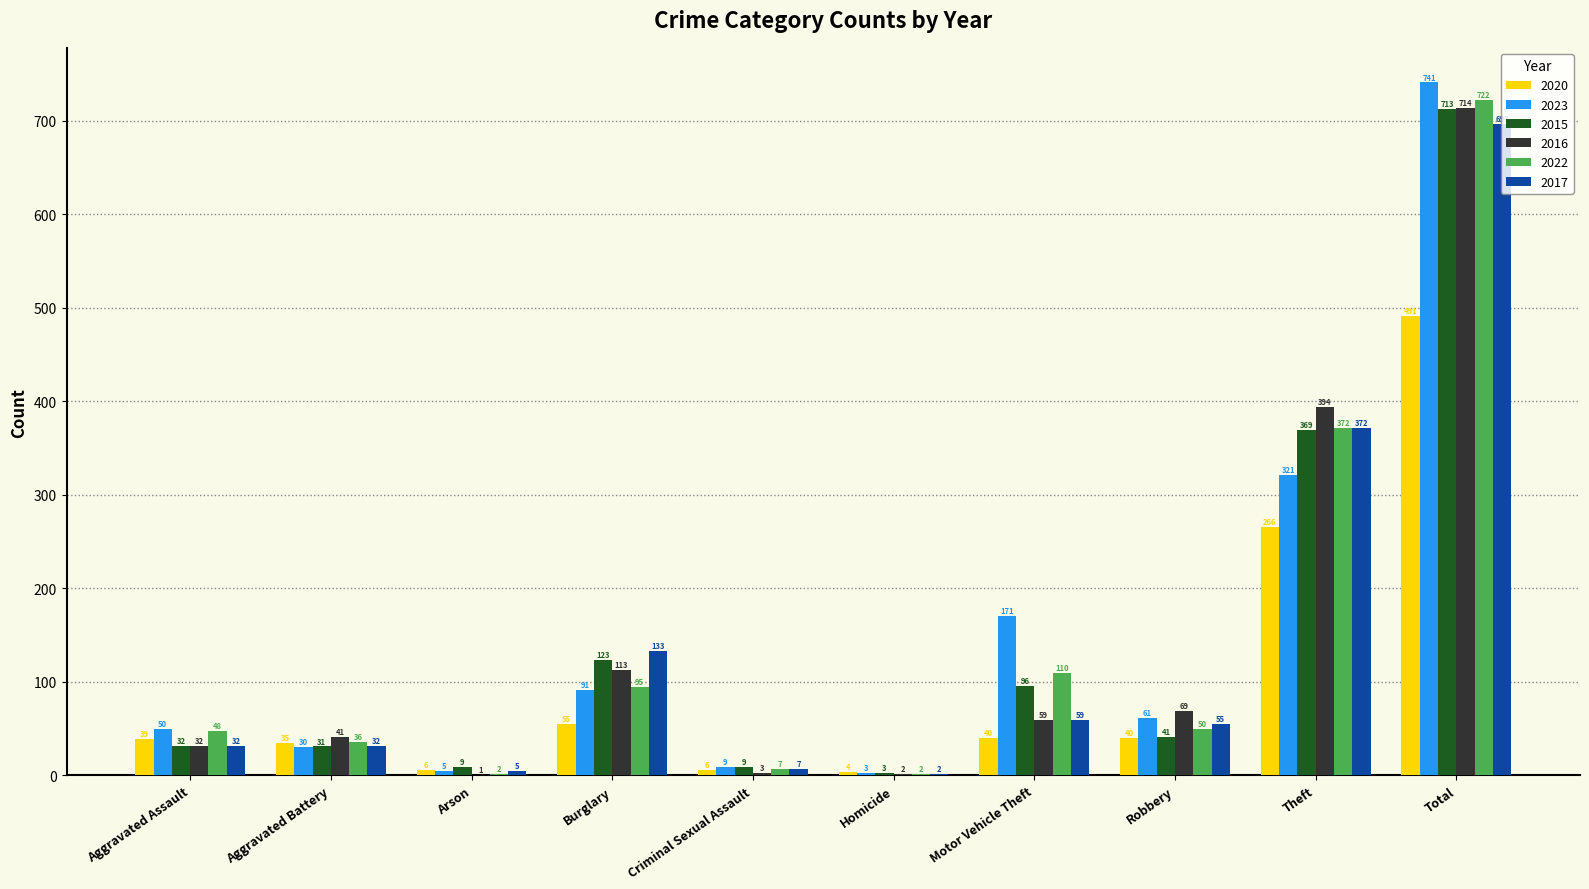

What is the maximum value for 2017?

697